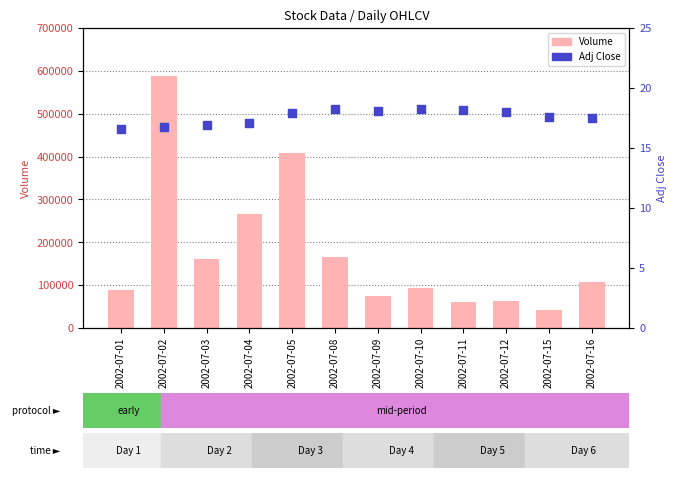

At how many categories does at least one series exceed 334554?

2